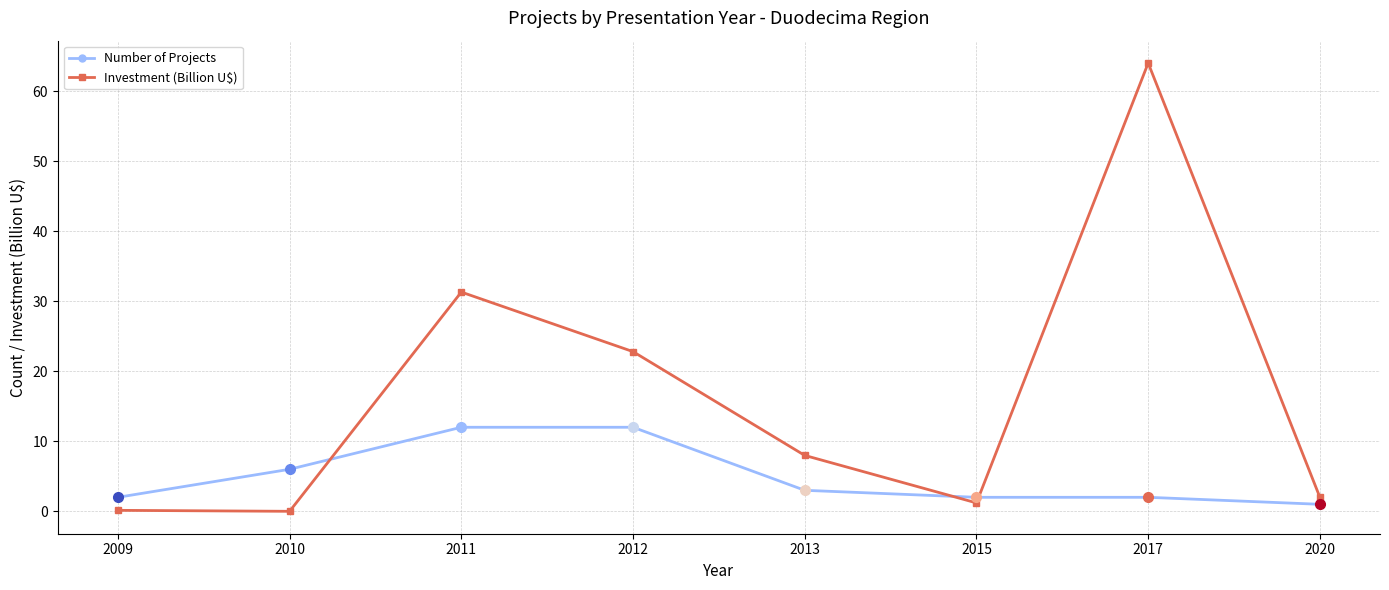

At how many categories does at least one series exceed 54?

1